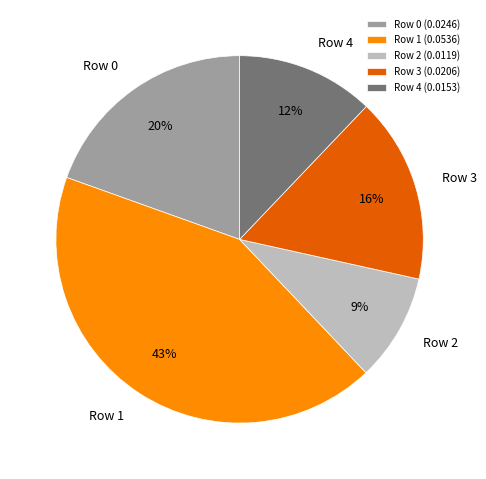

To the nearest percent, what portion does Row 0 represent?

20%